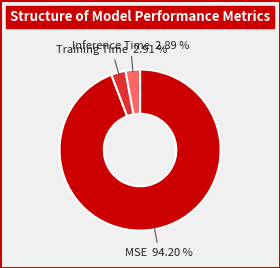

Does any single category account for the majority?

Yes